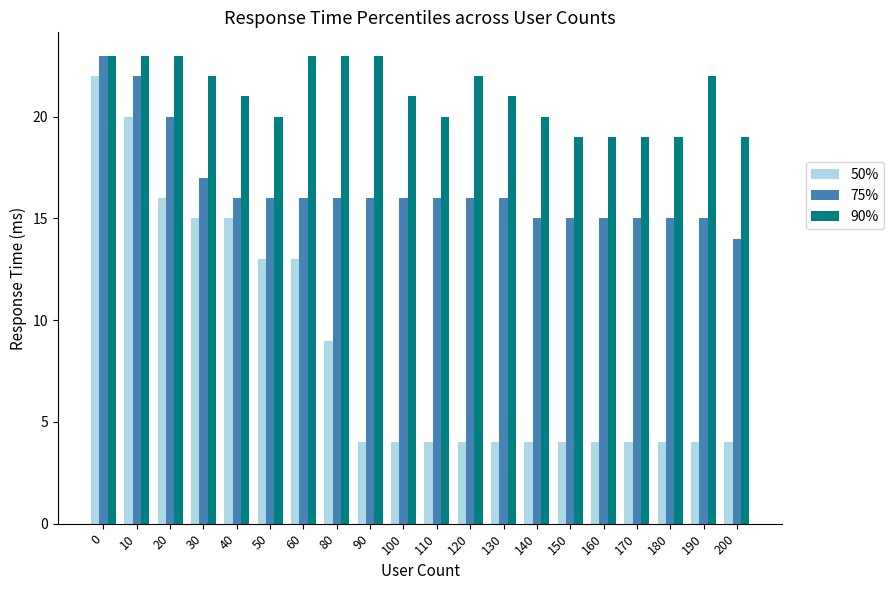

What is the value of the 90% bar at the 20th from the left?

19